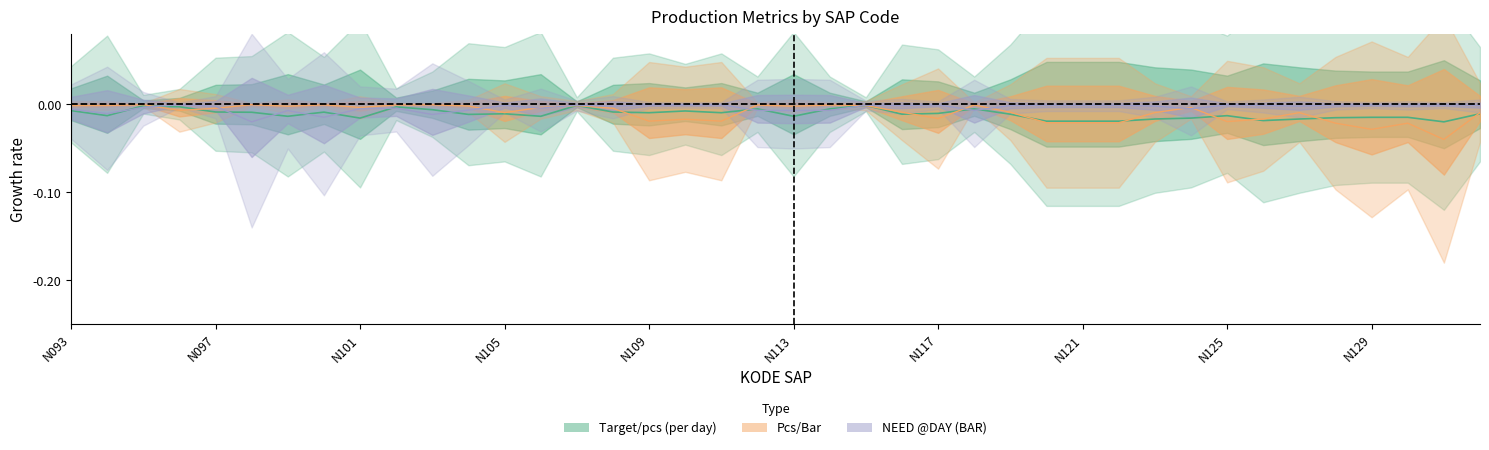

True or false: Pcs/Bar has more than 2 interior local peaks.

True